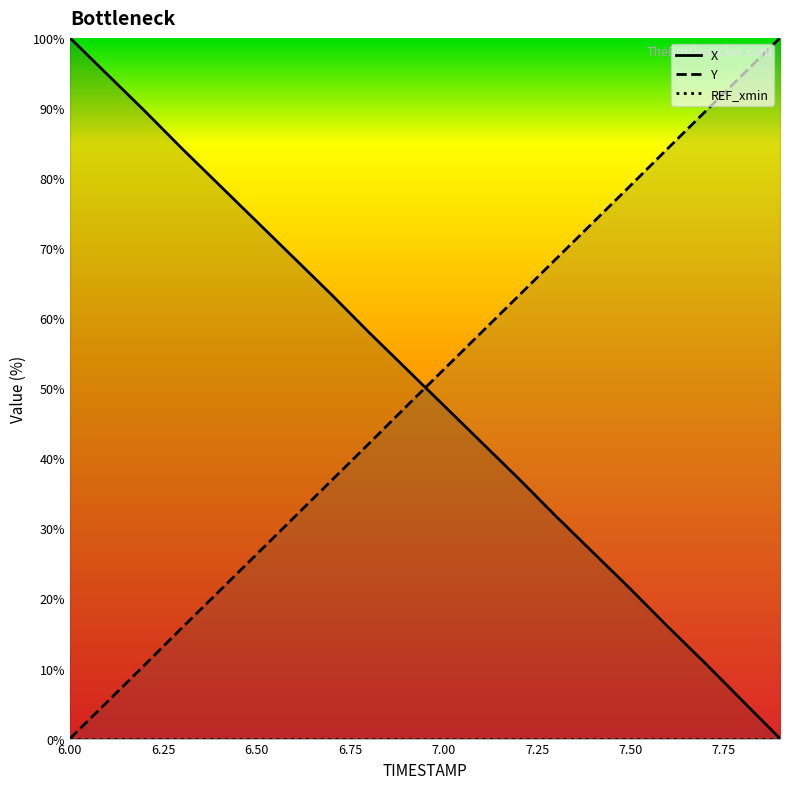

True or false: X and REF_xmin intersect in this chart.

False